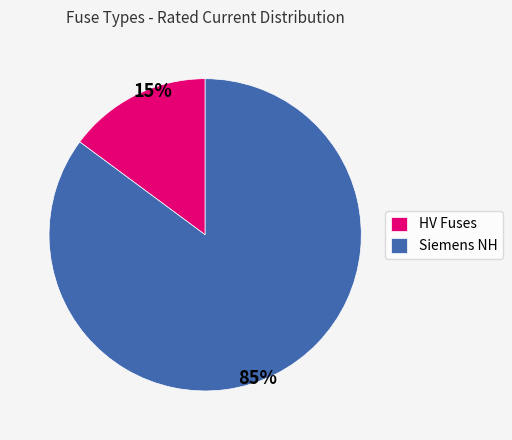

Which slice is the largest?

Siemens NH